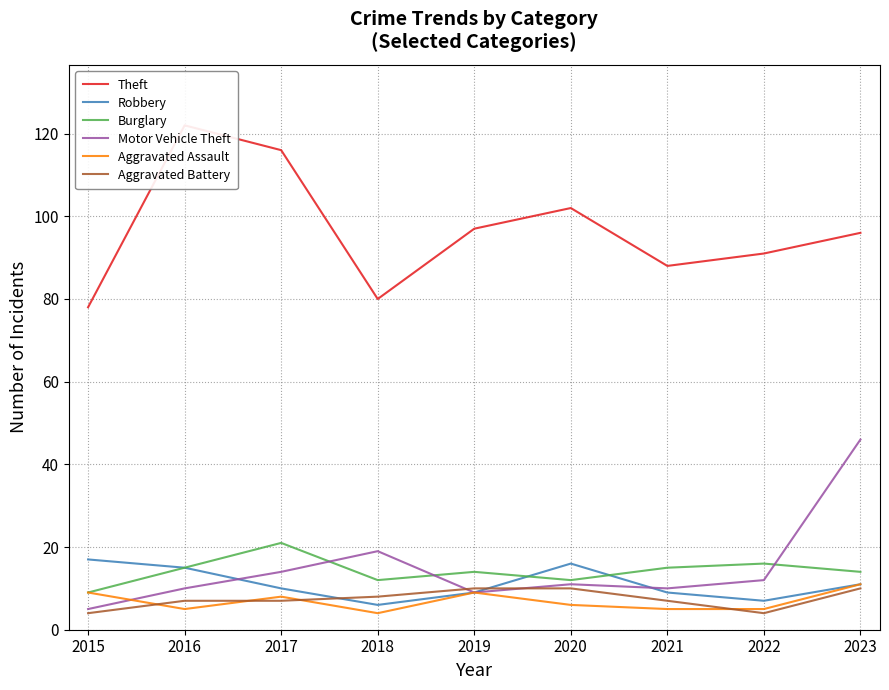

Rank the series by their maximum value, from highest to lowest.

Theft, Motor Vehicle Theft, Burglary, Robbery, Aggravated Assault, Aggravated Battery